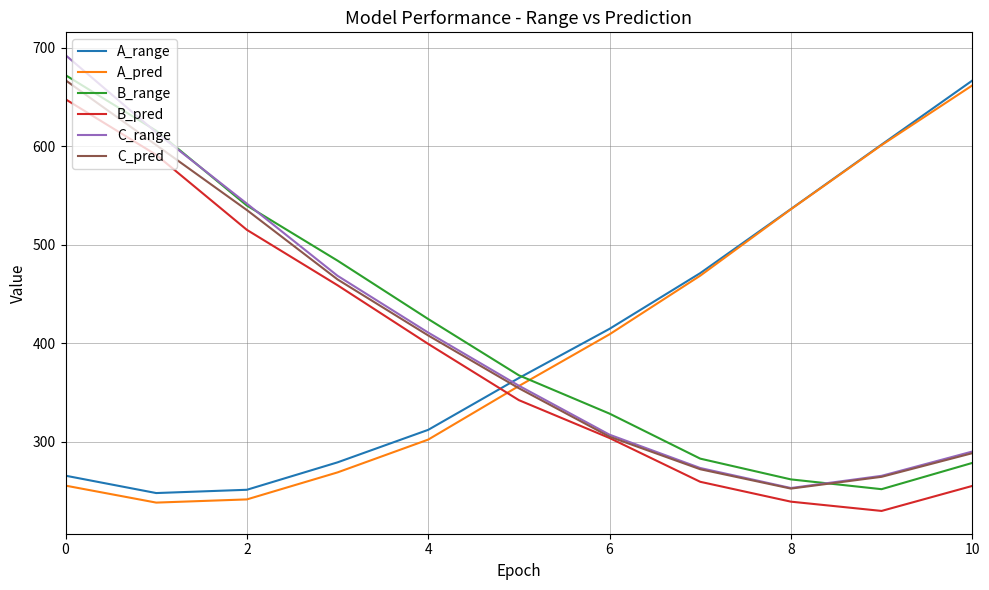

How many values in the B_pred series are below 342?

5